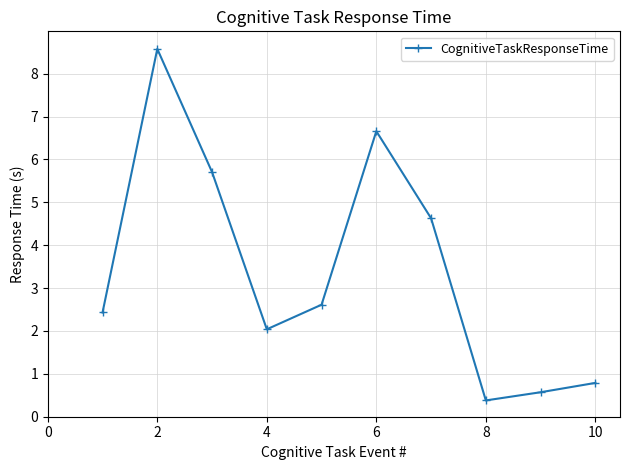

What is the average value?

3.4